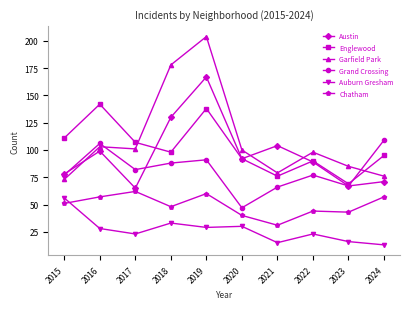

What is the sum of all Chatham values?

493